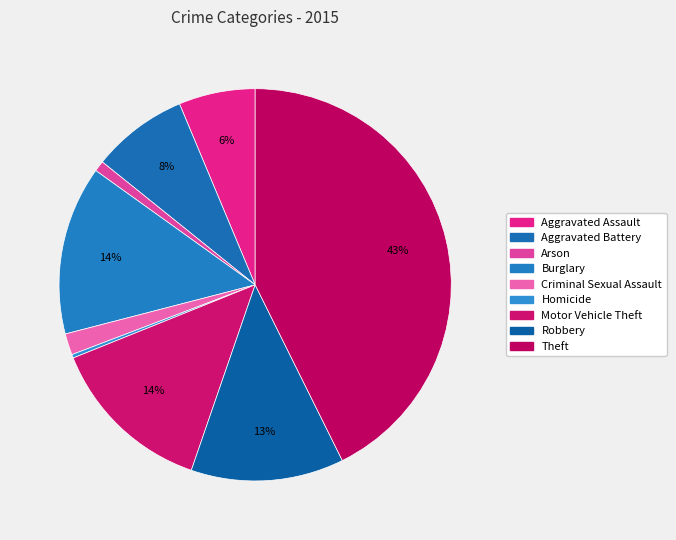

To the nearest percent, what percentage of the pie is Aggravated Battery?

8%